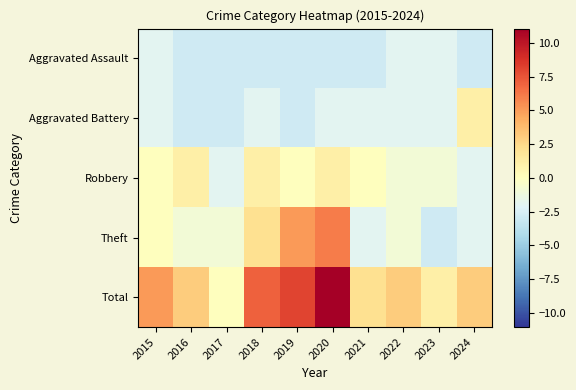

At how many categories does at least one series exceed 7?

3